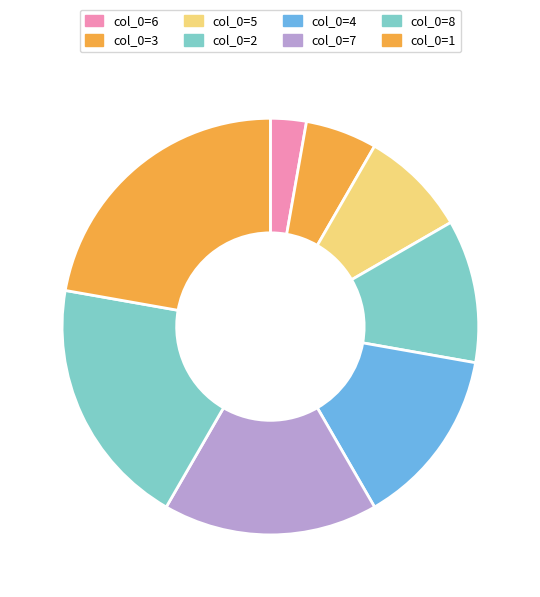

Count the number of slices in the pie.

8